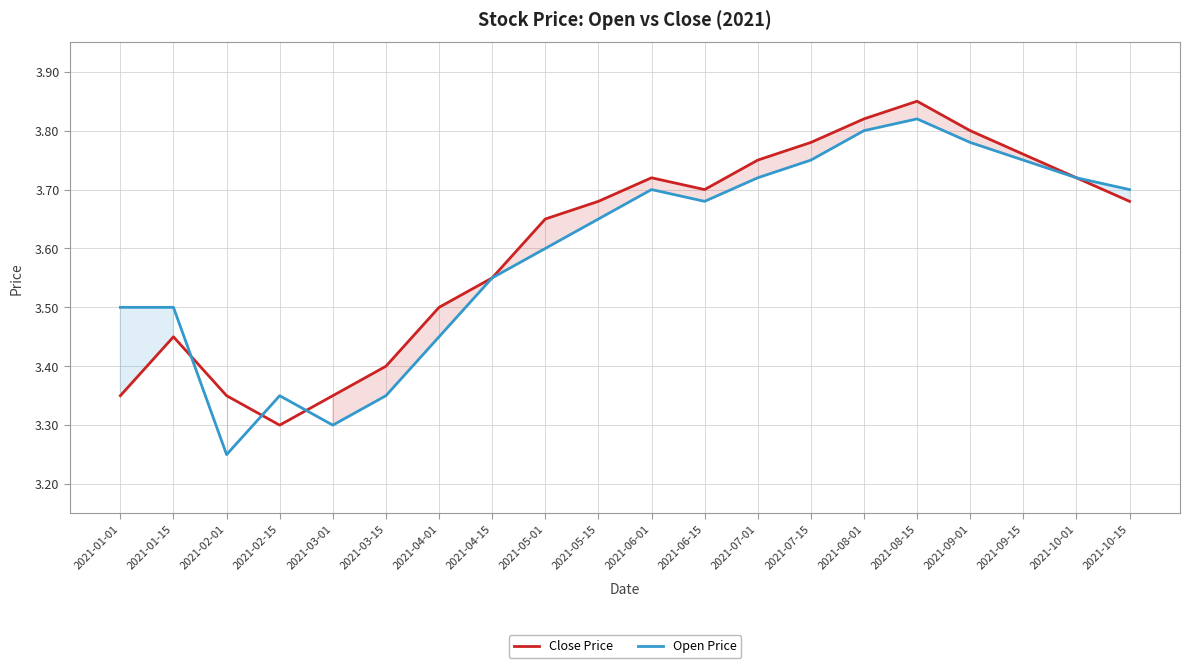

The value of Close Price at 2021-07-15 is 1.8. True or false?

False